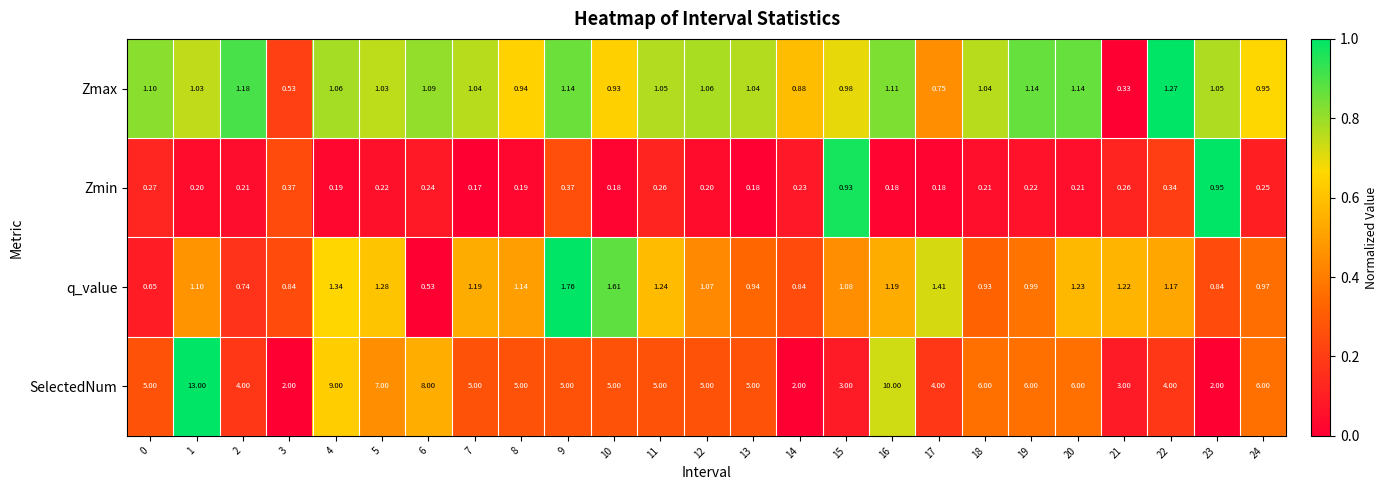

Rank the series at 19 from highest to lowest value.

SelectedNum, Zmax, q_value, Zmin